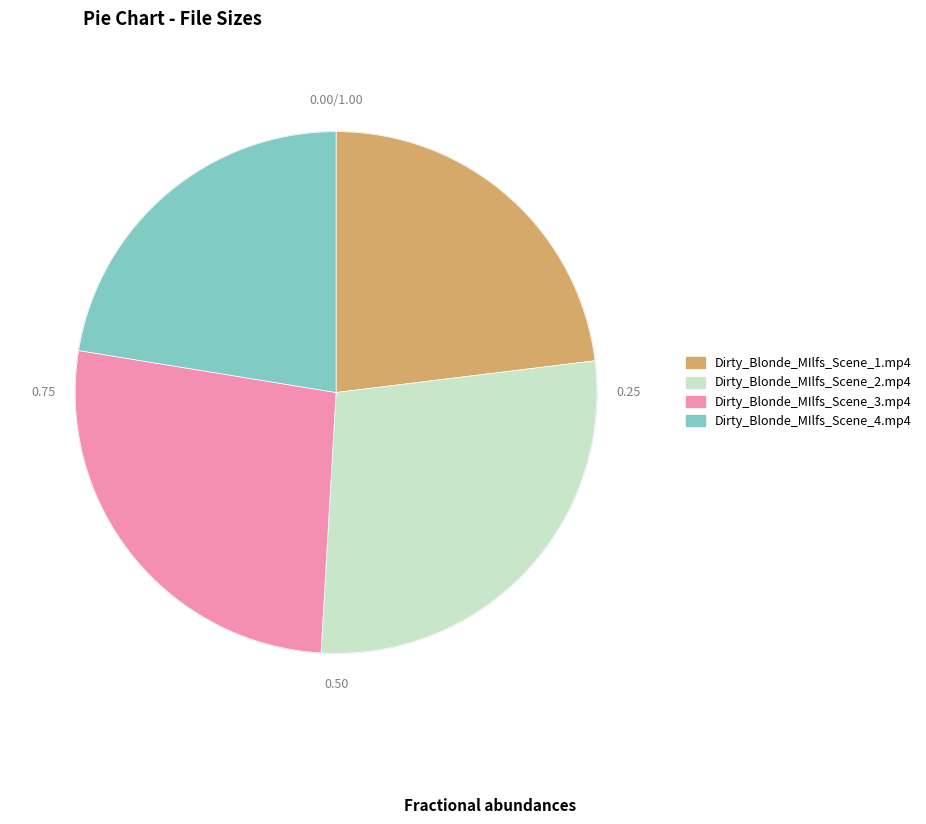

How many slices are in this pie chart?

4